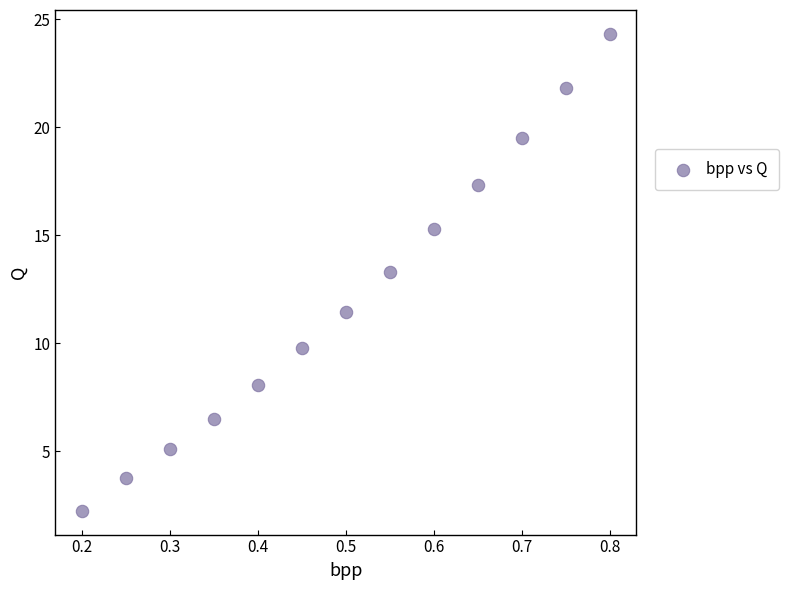

What is the range of X values (max minus min)?

0.6